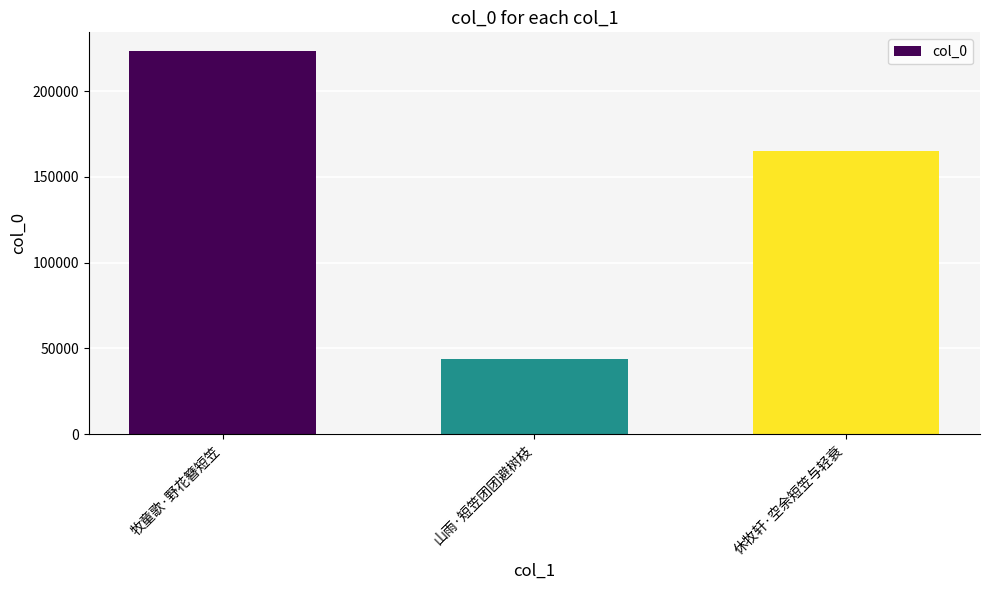

The value at 休牧轩·空余短笠与轻衰 is 271025. True or false?

False